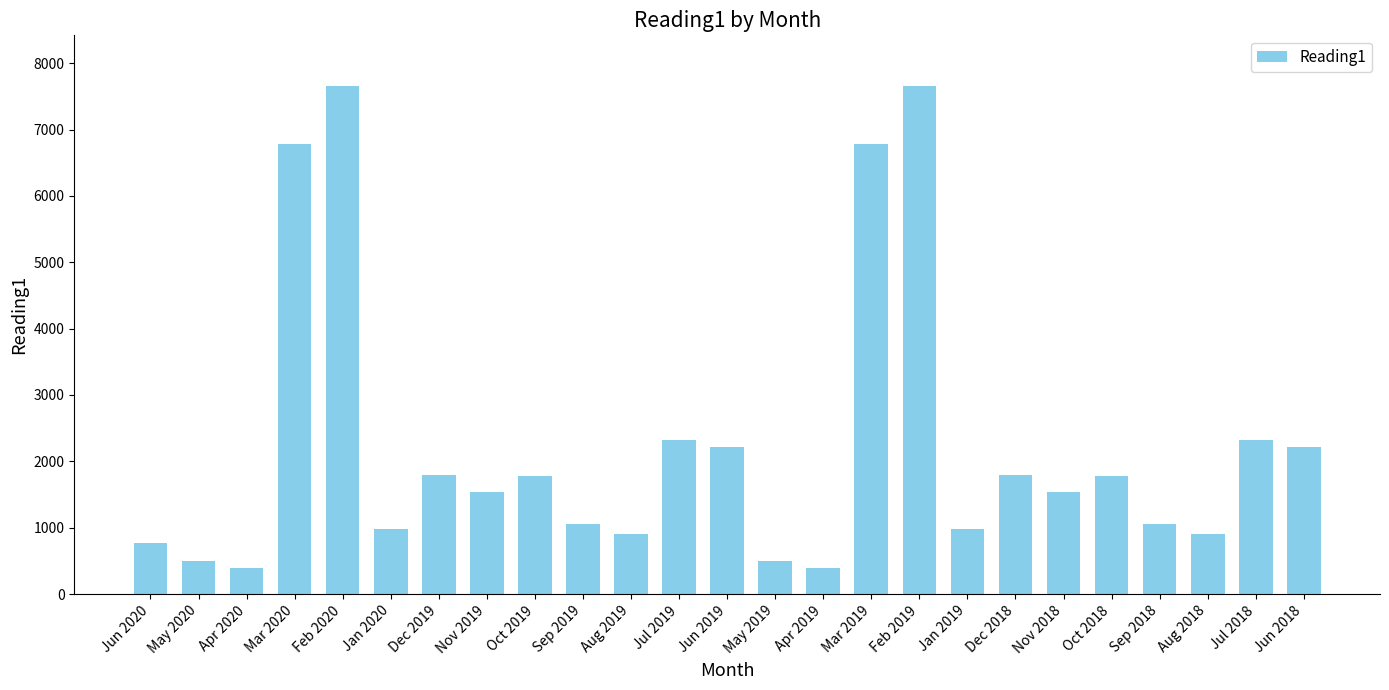

What is the label of the 22nd bar from the right?

Mar 2020